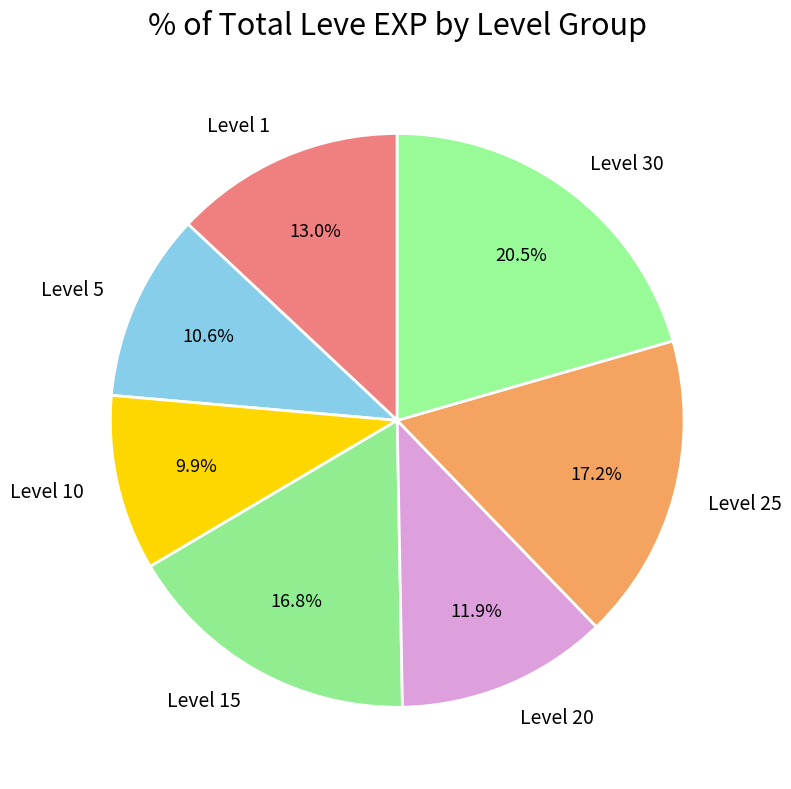

What is the ratio of the value at Level 30 to the value at Level 25?

1.2